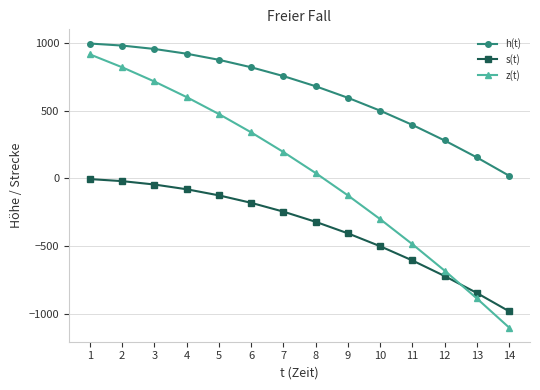

What is the greatest value displayed?

995